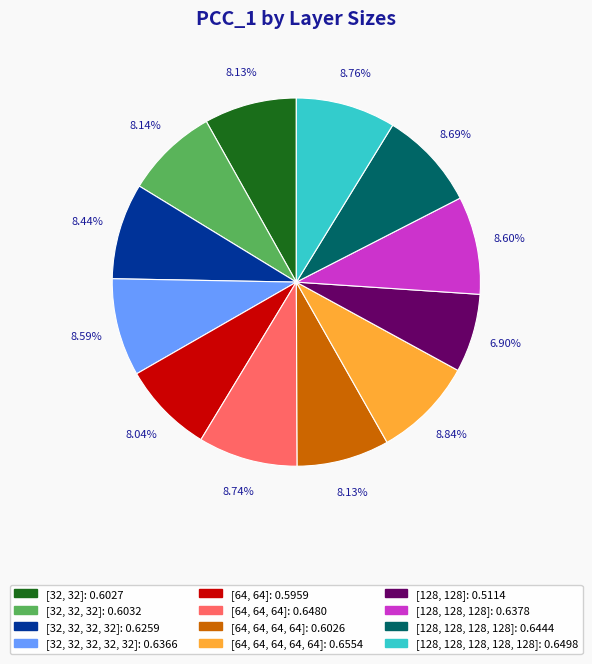

Is there a majority slice in this chart?

No